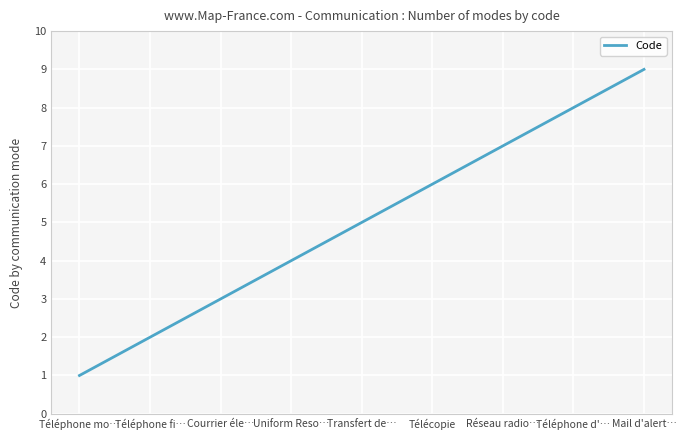

True or false: the data has more than 2 interior local peaks.

False